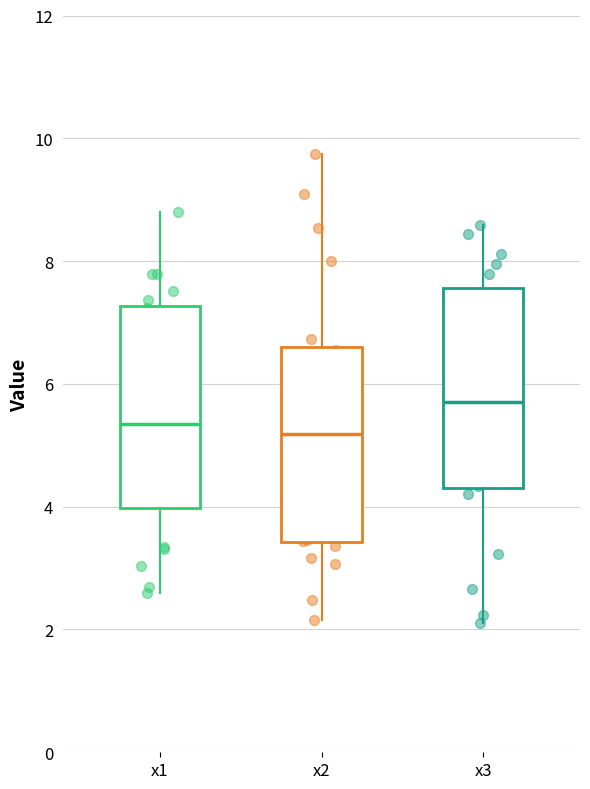

Reading left to right, read every box against the y-axis: the position of its median line, the range the box covers, and the ends of its whiskers. The values are not printed on the chart, so give them approximately, as read against the axis.

x1: median 5.4, box 4.0 to 7.2, whiskers 2.6 to 8.8
x2: median 5.2, box 3.4 to 6.6, whiskers 2.2 to 9.8
x3: median 5.8, box 4.4 to 7.6, whiskers 2.2 to 8.6